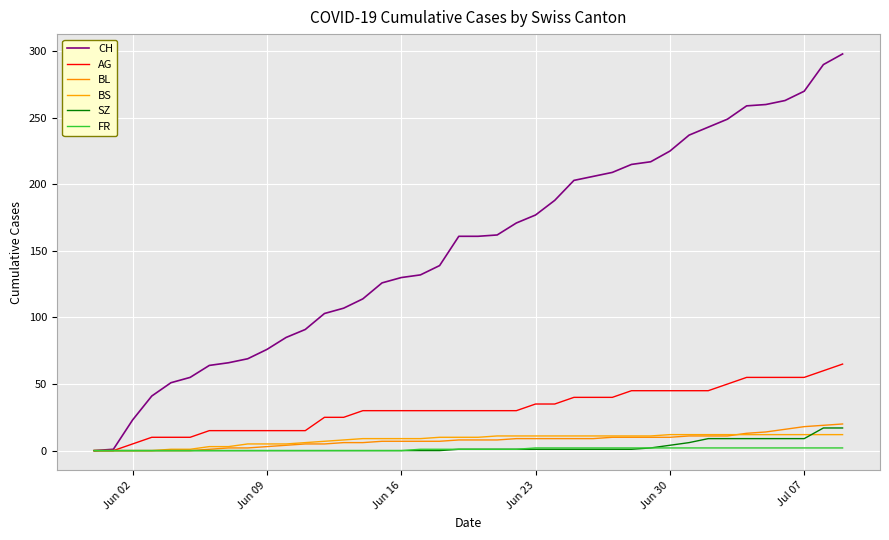

True or false: CH and AG cross at least once.

False